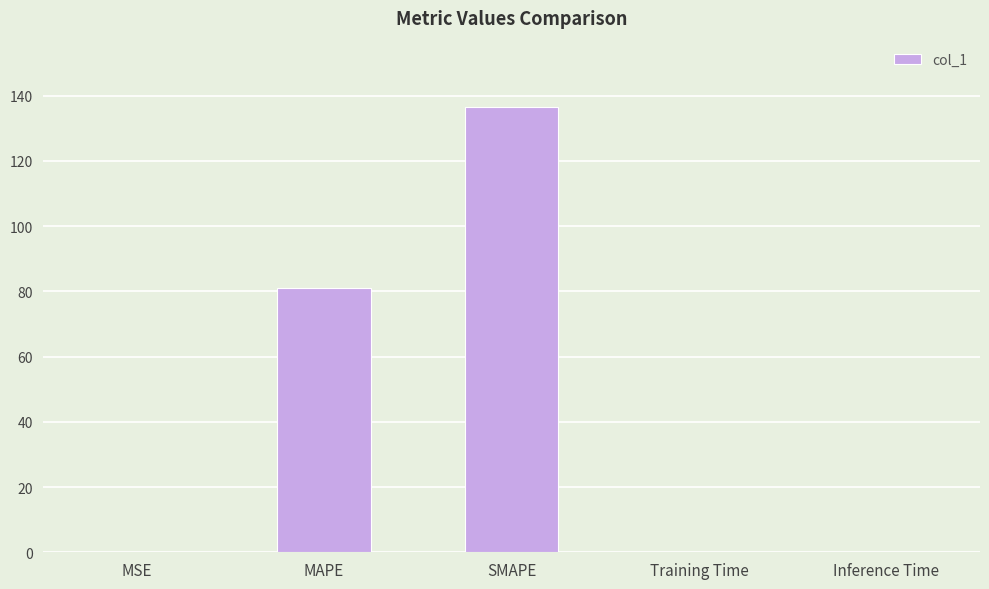

The chart shows a value of 0.0 at Inference Time. True or false?

True